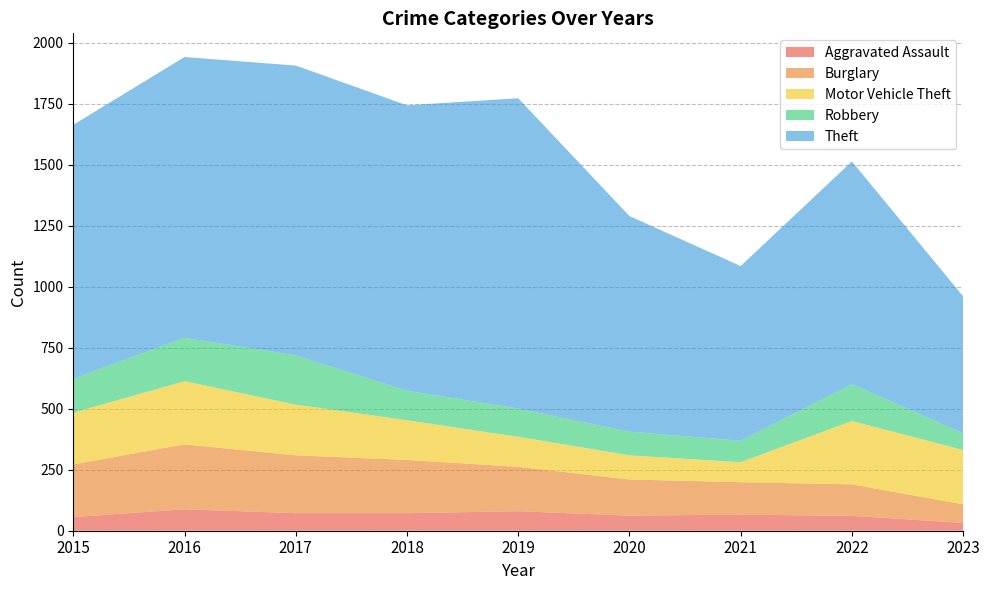

Reading left to right, extract all data points from this chart.

Aggravated Assault: 2015=56	2016=88	2017=72	2018=72	2019=80	2020=62	2021=66	2022=61	2023=32
Burglary: 2015=216	2016=266	2017=237	2018=218	2019=182	2020=148	2021=133	2022=129	2023=76
Motor Vehicle Theft: 2015=212	2016=259	2017=208	2018=163	2019=123	2020=99	2021=82	2022=260	2023=223
Robbery: 2015=139	2016=178	2017=202	2018=121	2019=116	2020=97	2021=88	2022=151	2023=69
Theft: 2015=1041	2016=1151	2017=1188	2018=1170	2019=1272	2020=884	2021=716	2022=913	2023=561